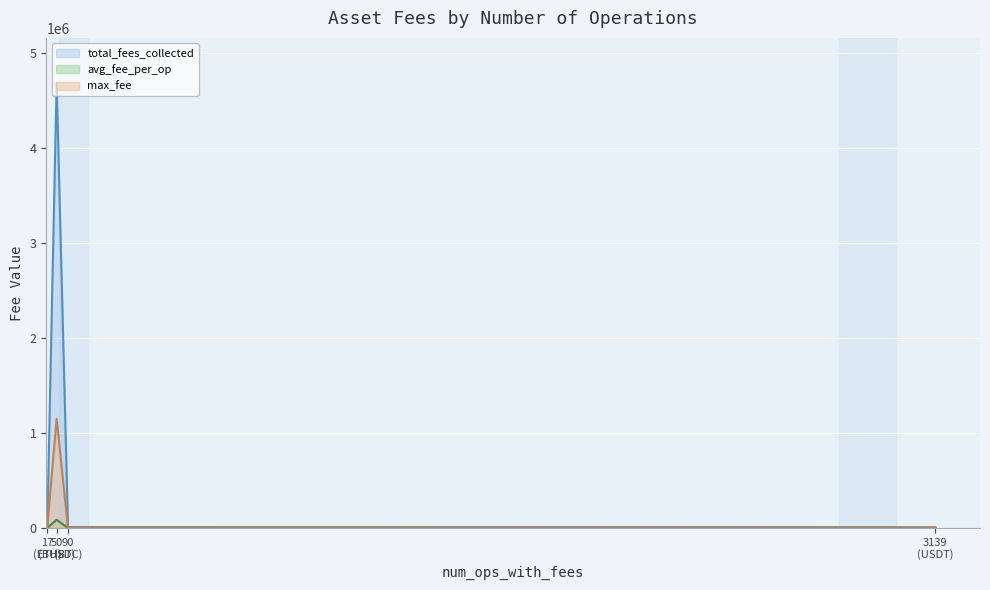

What is the total value across all series at ETH?

3220.6